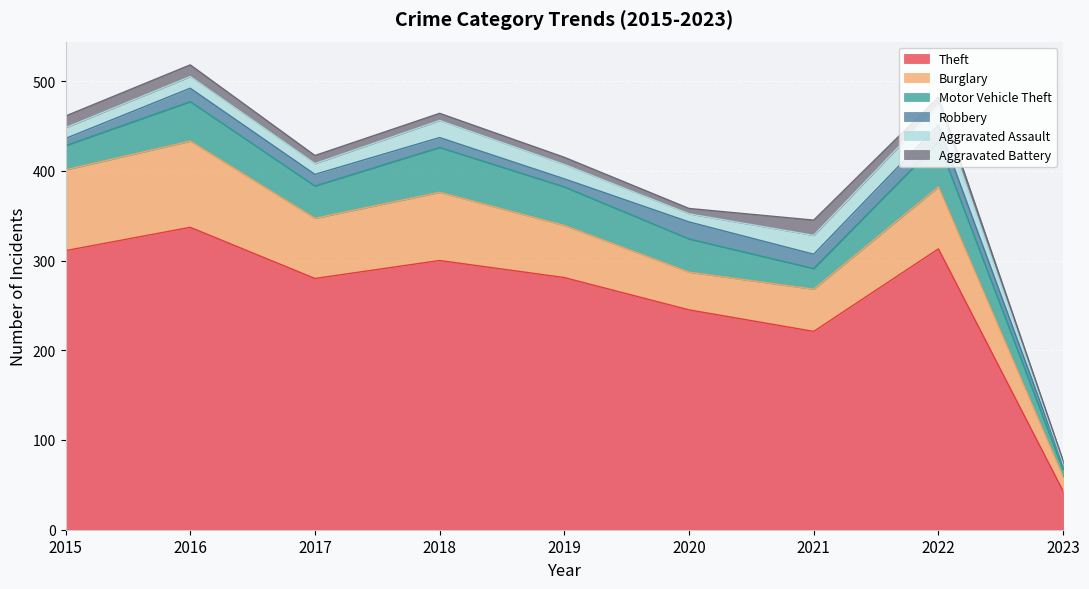

At which label does Robbery reach its peak?

2020